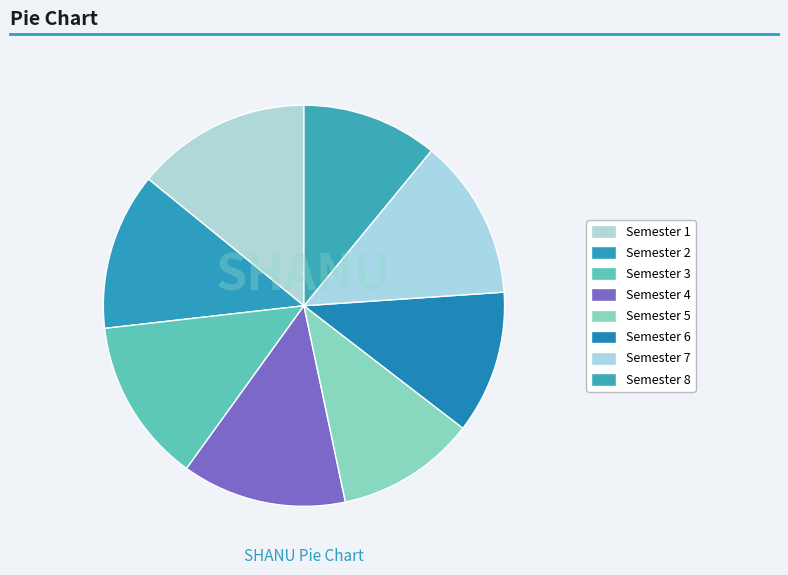

To the nearest percent, what portion does Semester 7 represent?

13%